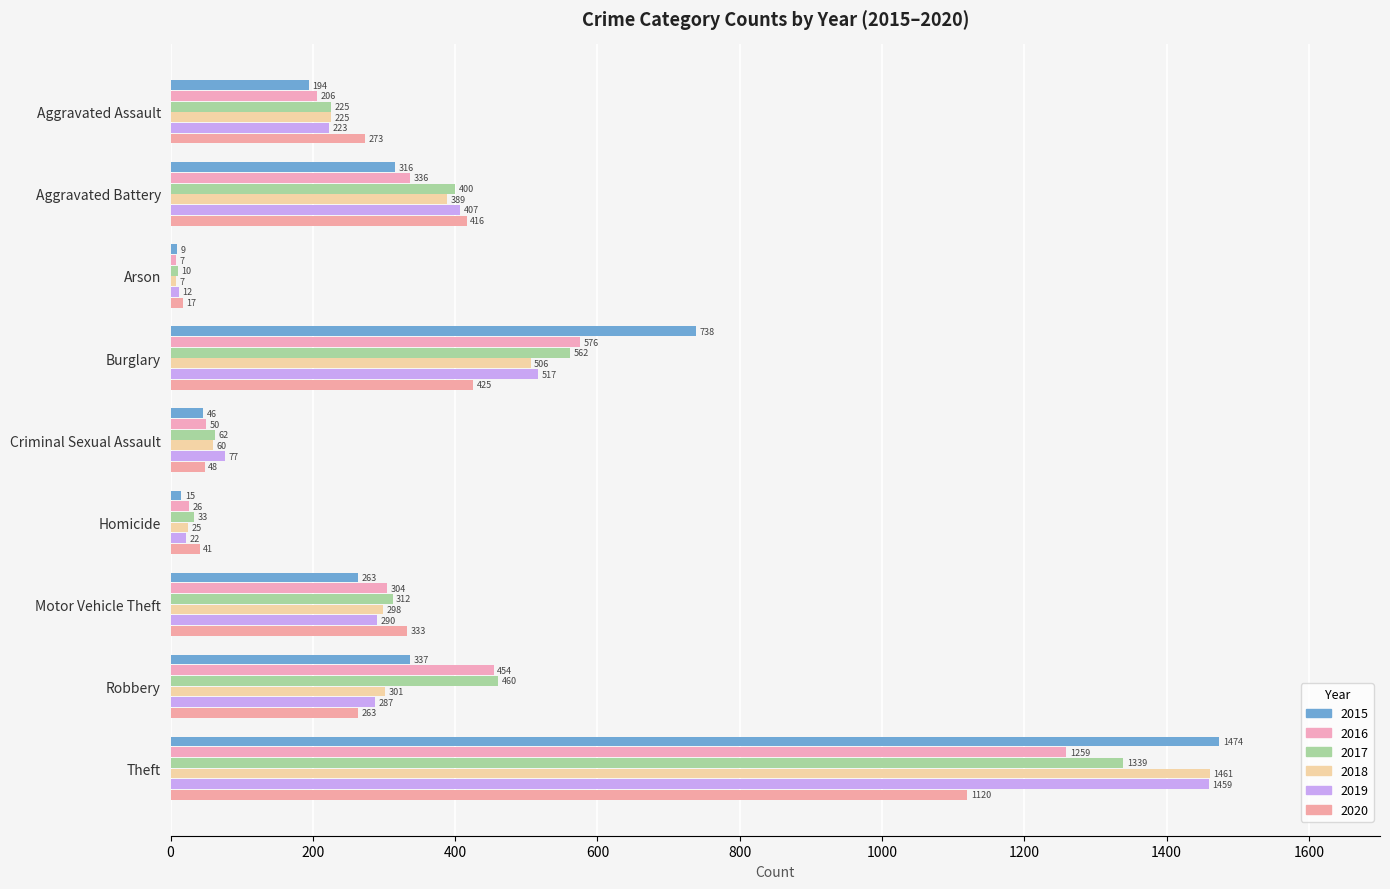

Is the value of 2016 at Aggravated Battery greater than the value of 2019 at Homicide?

Yes